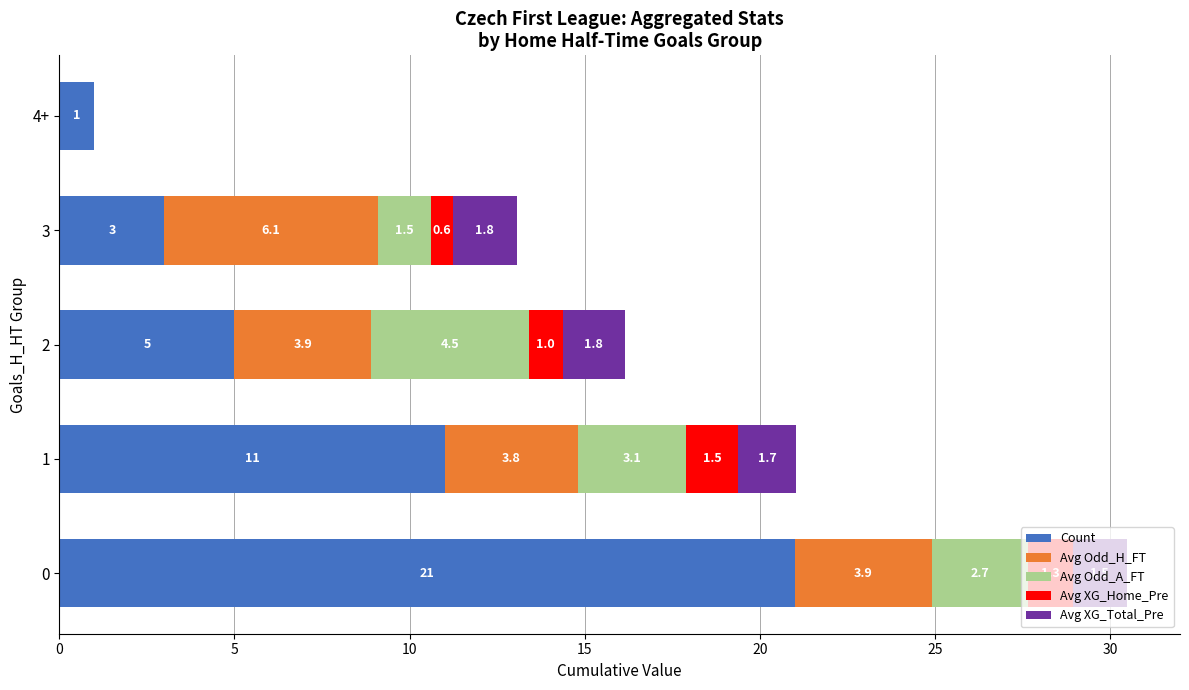

What are all the series names shown in the legend?

Count, Avg Odd_H_FT, Avg Odd_A_FT, Avg XG_Home_Pre, Avg XG_Total_Pre